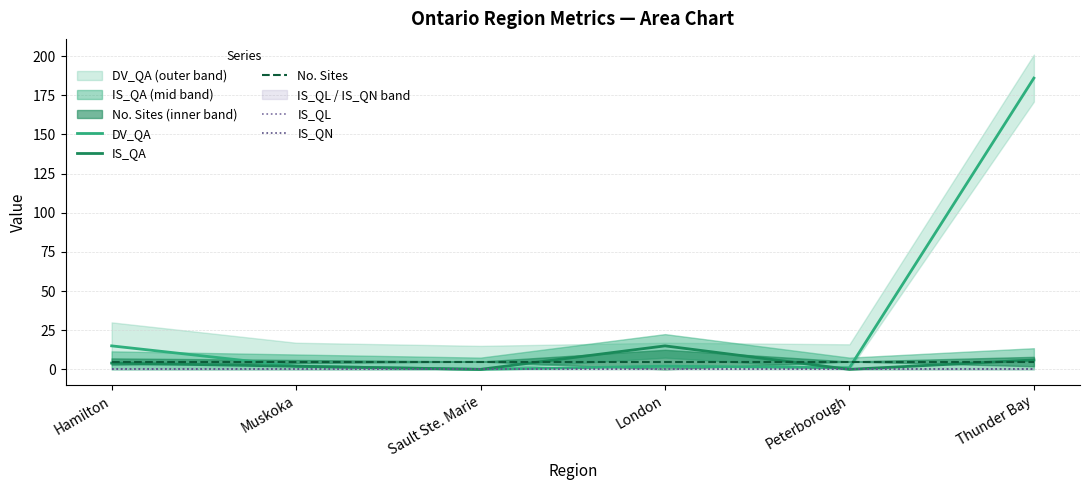

Which category has the highest value in the IS_QA series?

London